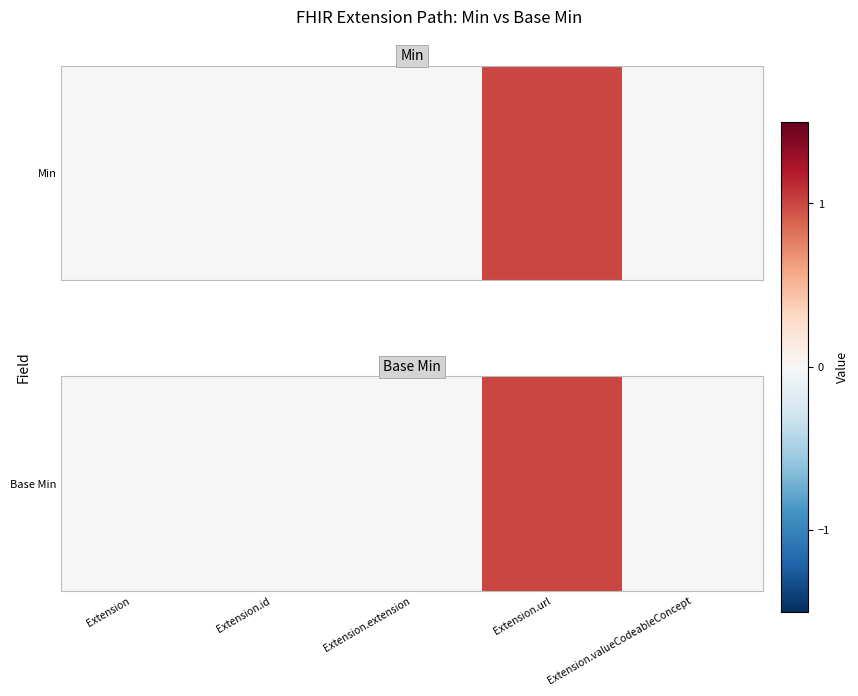

How many values are between 0 and 1?

5